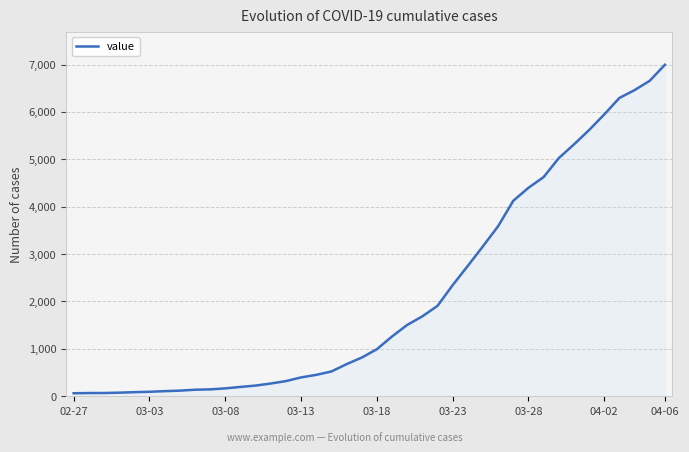

What is the difference between the maximum and minimum values?

6931